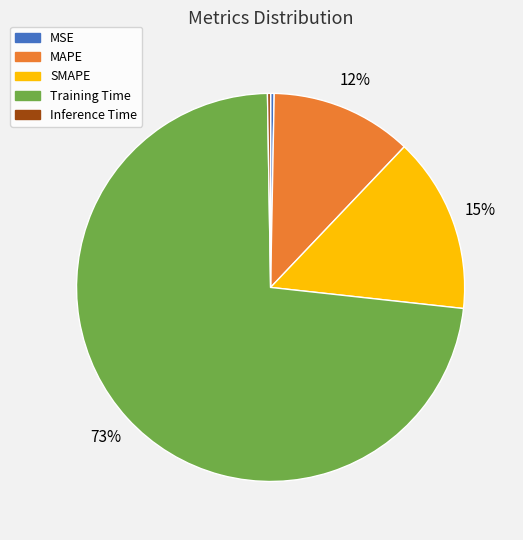

What percentage is the Training Time slice, to the nearest percent?

73%